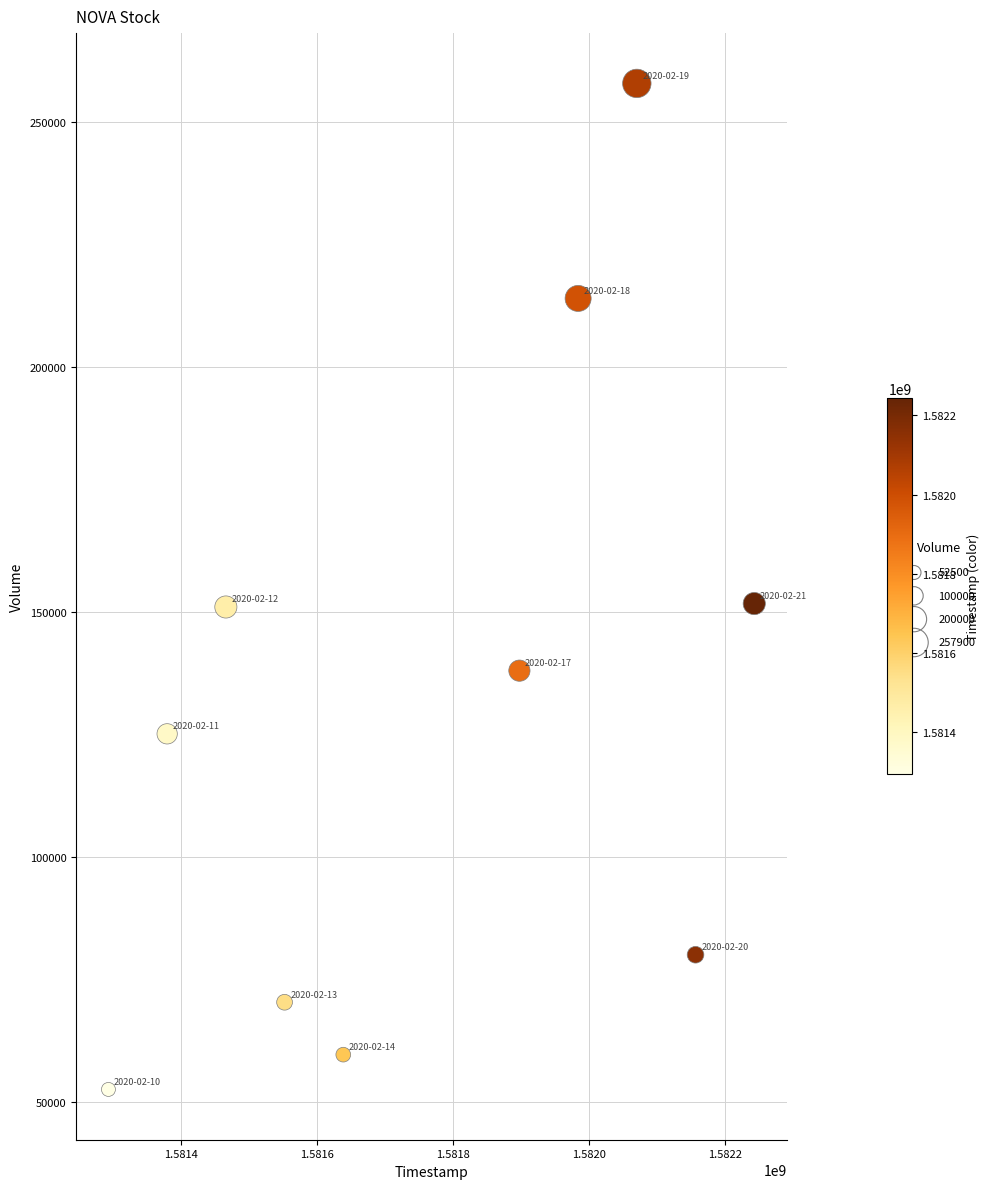

What is the average X value?

1581768000